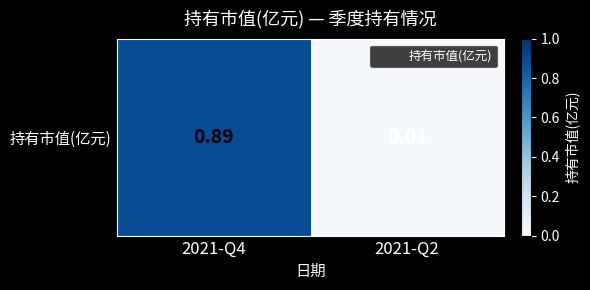

Reading right to left, extract all data points from this chart.

2021-Q2=0.0	2021-Q4=0.9